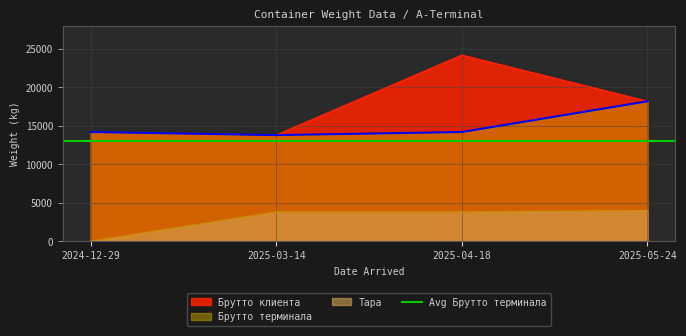

At which category does Брутто терминала reach its first local valley?

2025-03-14